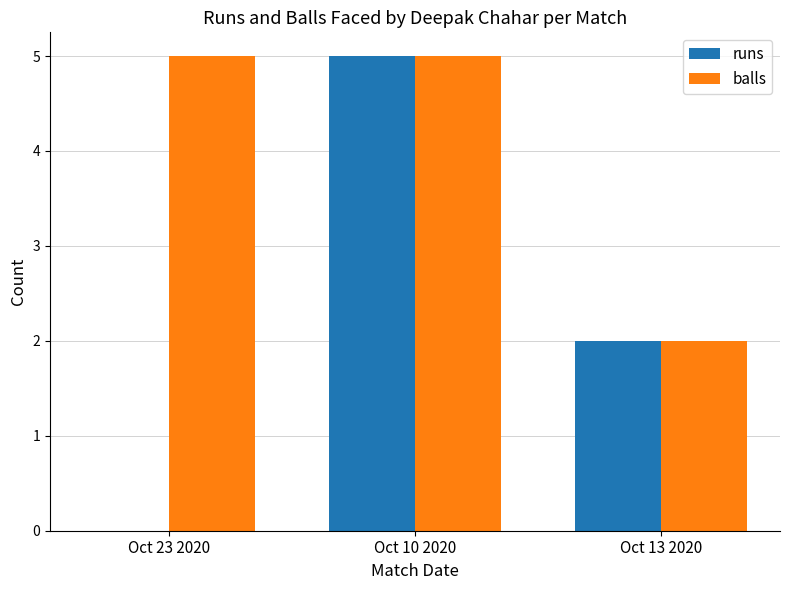

At which category is the sum across all series the highest?

Oct 10 2020